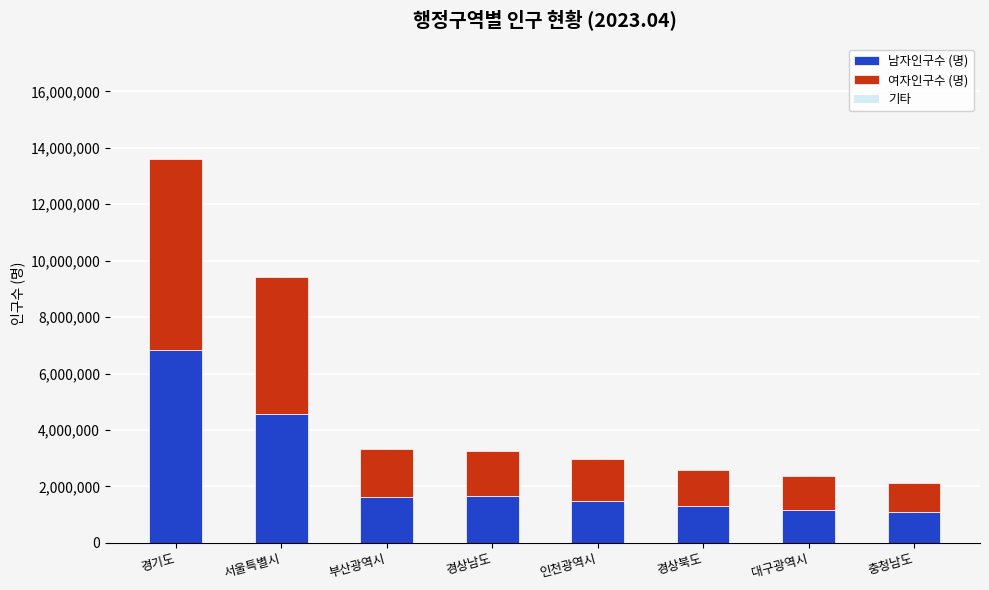

What is the average value of the 남자인구수 (명) series?

2464697